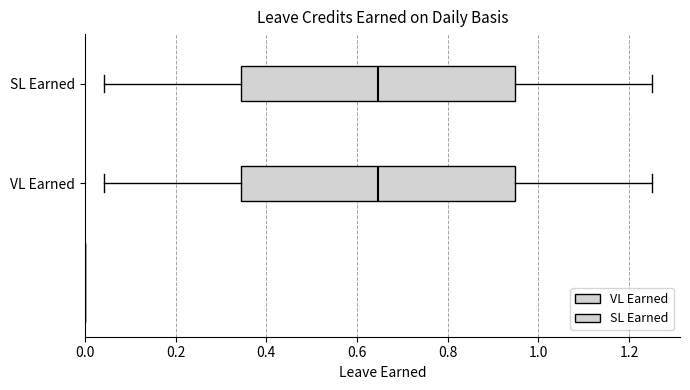

Reading bottom to top, read every box against the x-axis: the position of its median line, the range the box covers, and the ends of its whiskers. The values are not printed on the chart, so give them approximately, as read against the axis.

VL Earned: median 0.64, box 0.34 to 0.94, whiskers 0.04 to 1.26
SL Earned: median 0.64, box 0.34 to 0.94, whiskers 0.04 to 1.26